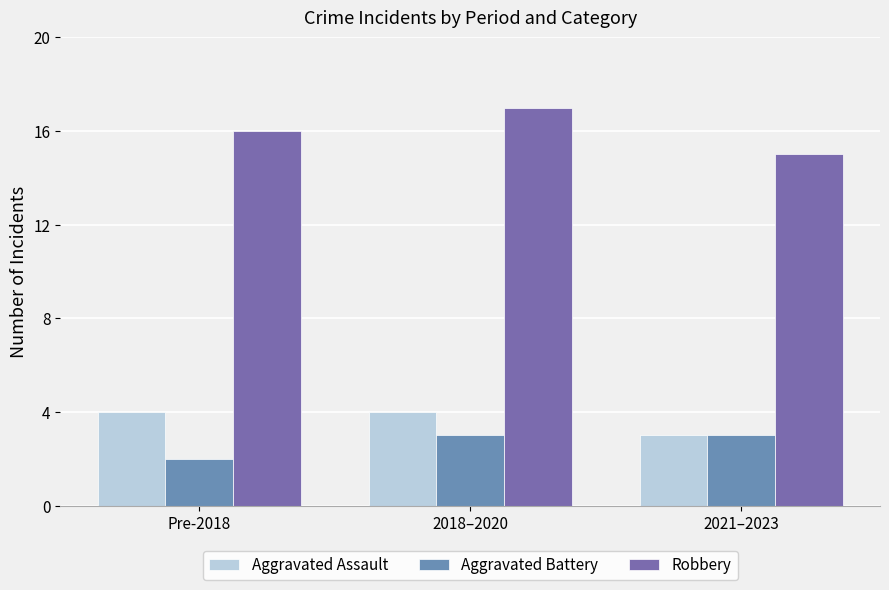

Reading right to left, extract all data points from this chart.

Aggravated Assault: 3	4	4
Aggravated Battery: 3	3	2
Robbery: 15	17	16